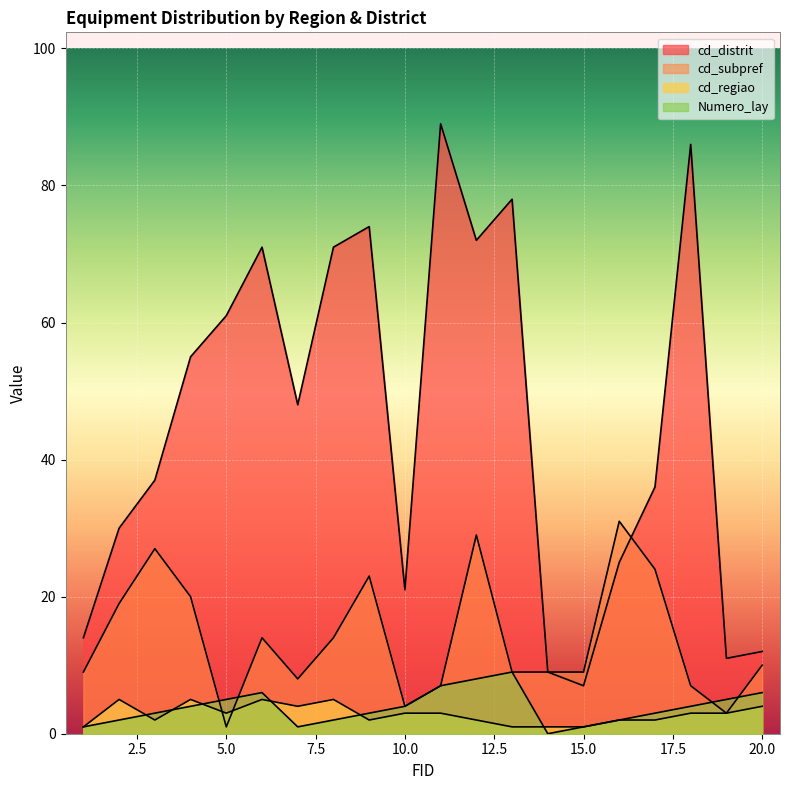

What is the sum of all Numero_lay values?

76